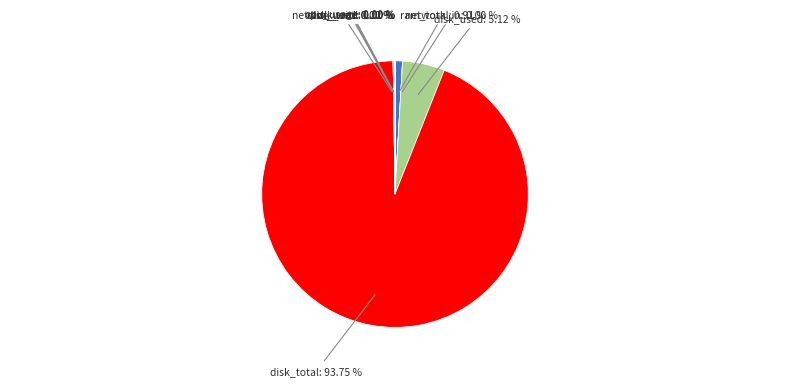

What is the ratio of the value at disk_total to the value at cpu_usage?

2562669304.6